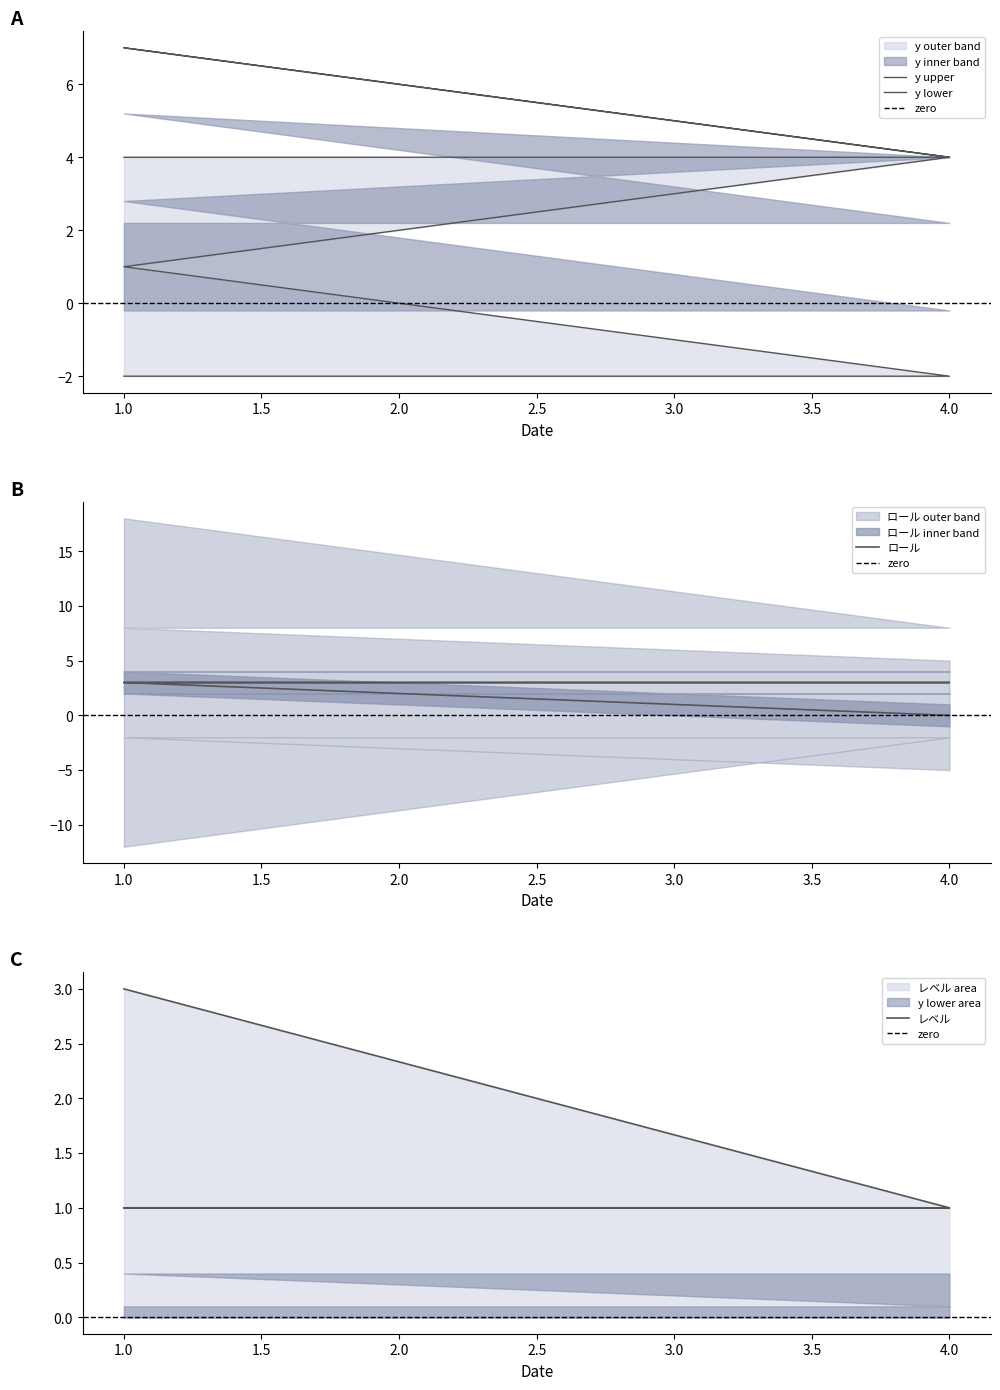

After their last crossing, which series has the higher values: レベル or ロール?

レベル